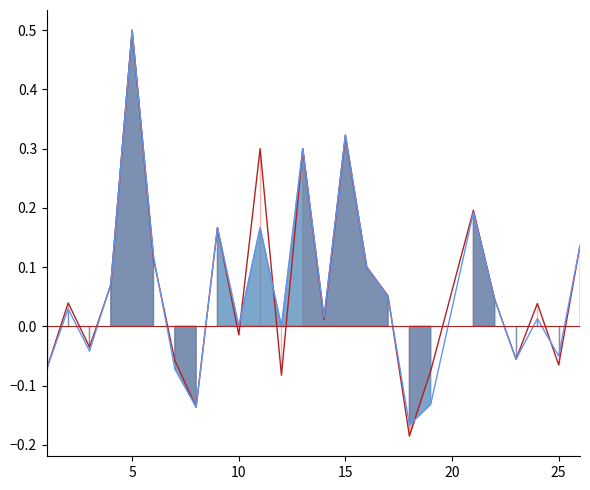

At which label does f1 first exceed 0?

2